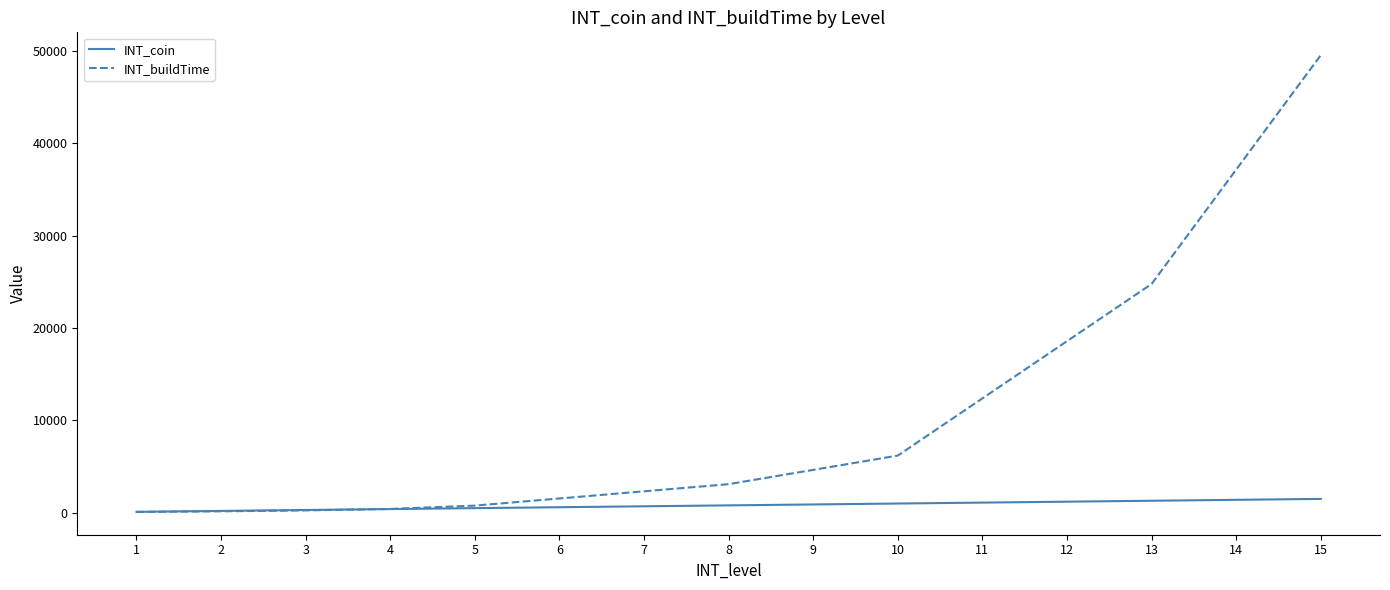

What is the average value of the INT_buildTime series?

10794